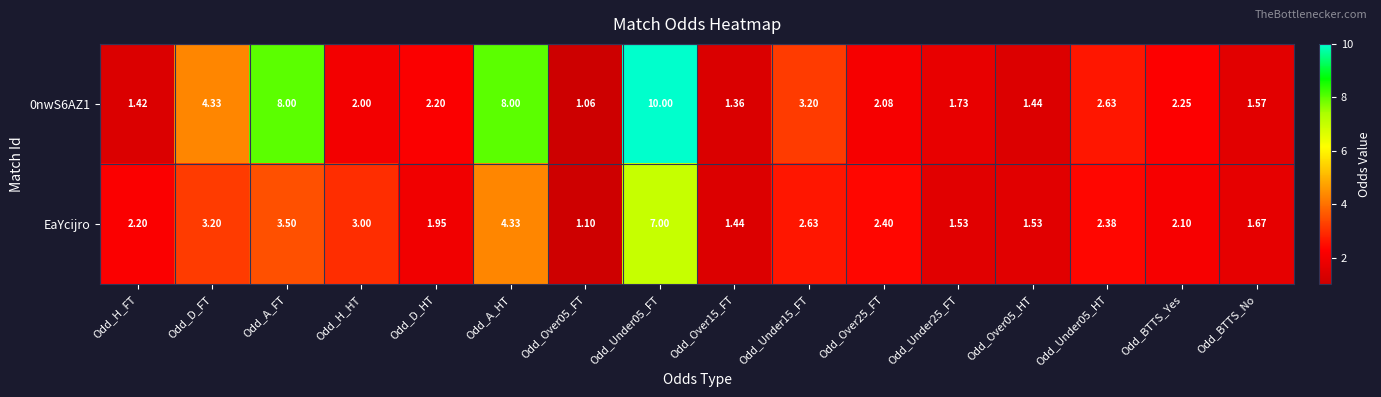

Where does the 0nwS6AZ1 series first go above 2?

Odd_D_FT